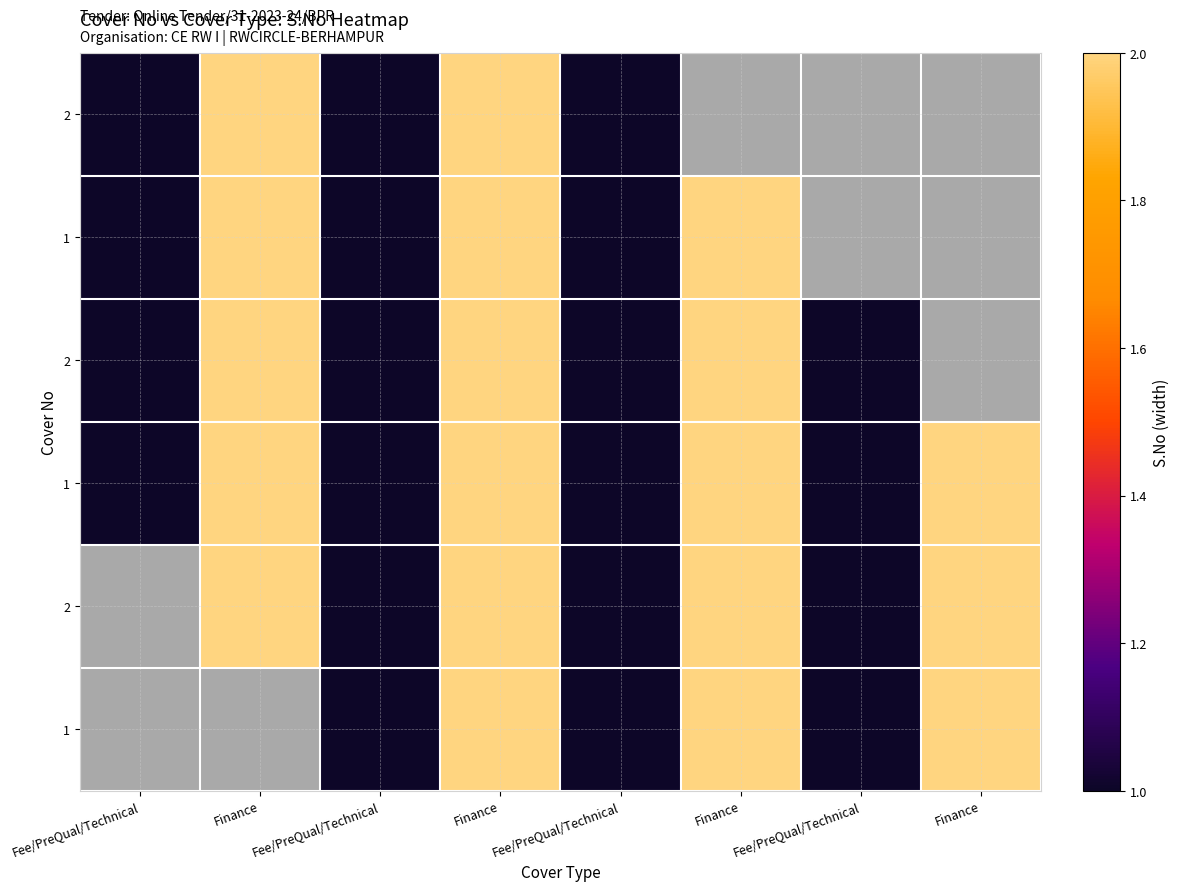

How many data points does each series have?

8